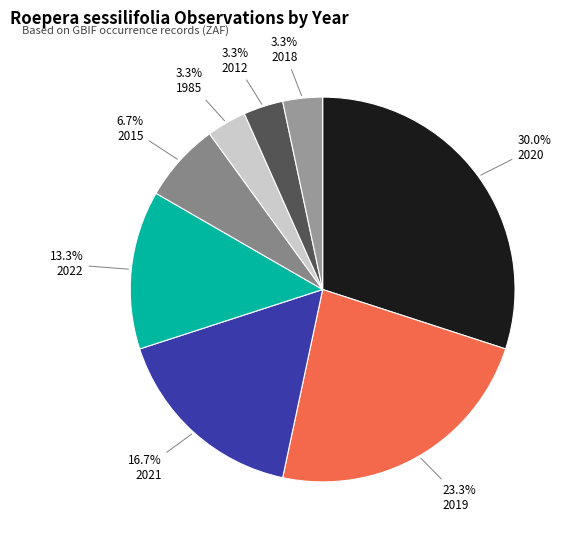

Count the number of slices in the pie.

8